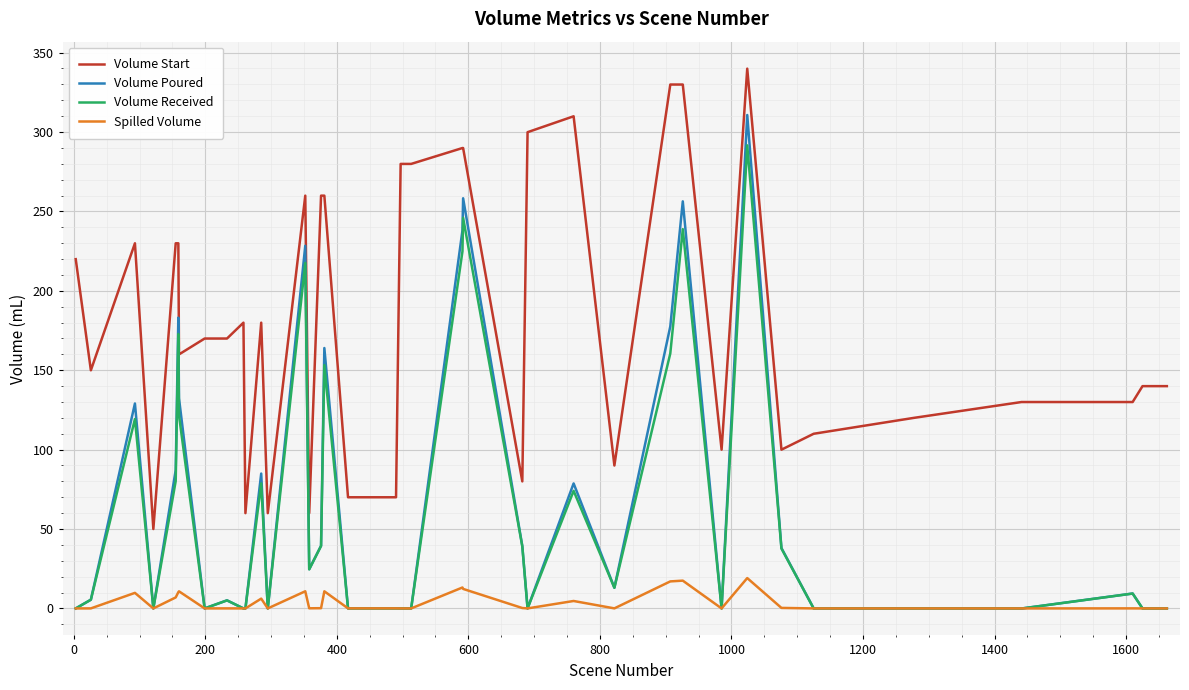

What is the highest value of the Volume Start series?

339.9